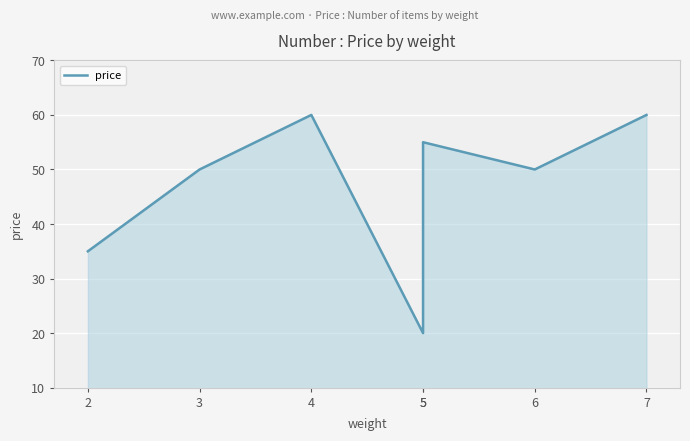

What is the maximum value shown in the chart?

60